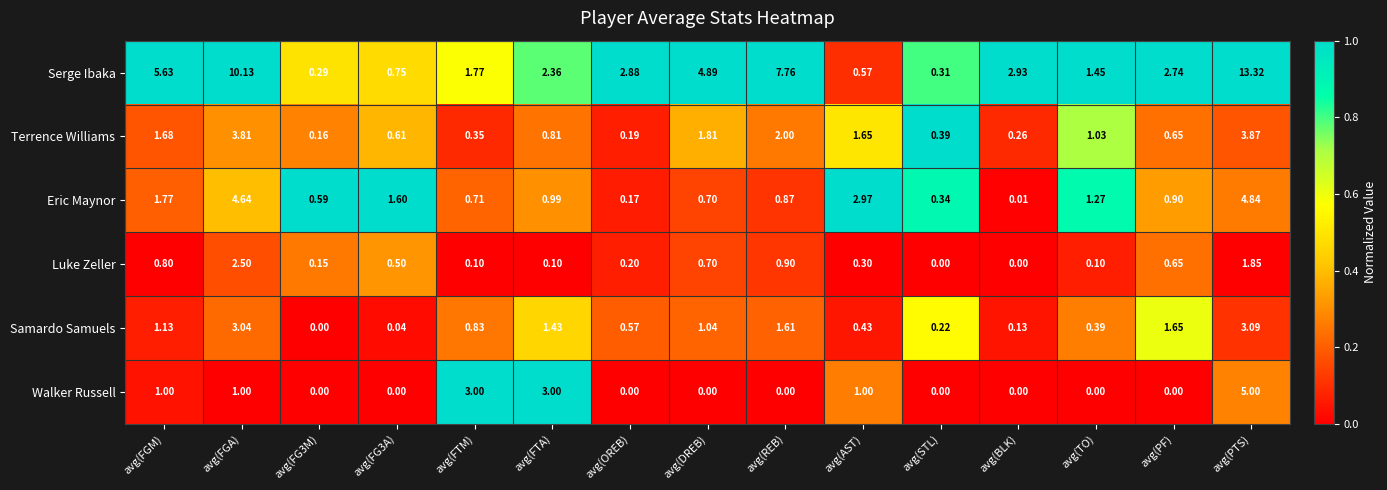

How many distinct data groups are displayed?

6